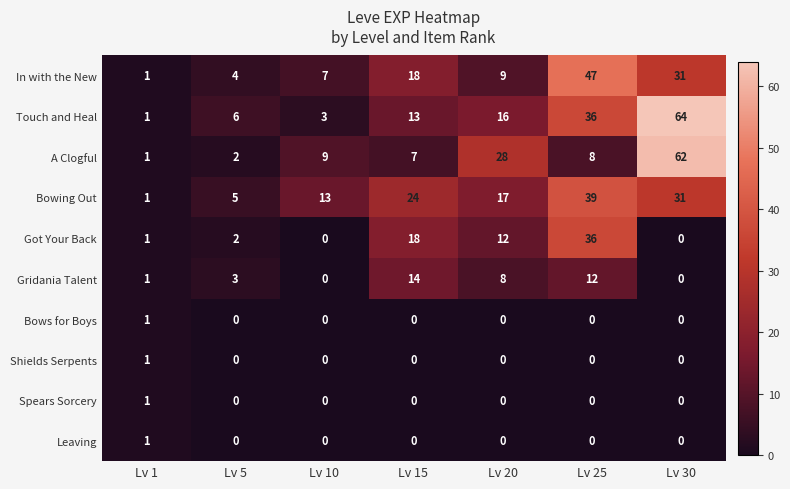

Rank the categories by A Clogful value from highest to lowest.

Lv 30, Lv 20, Lv 10, Lv 25, Lv 15, Lv 5, Lv 1